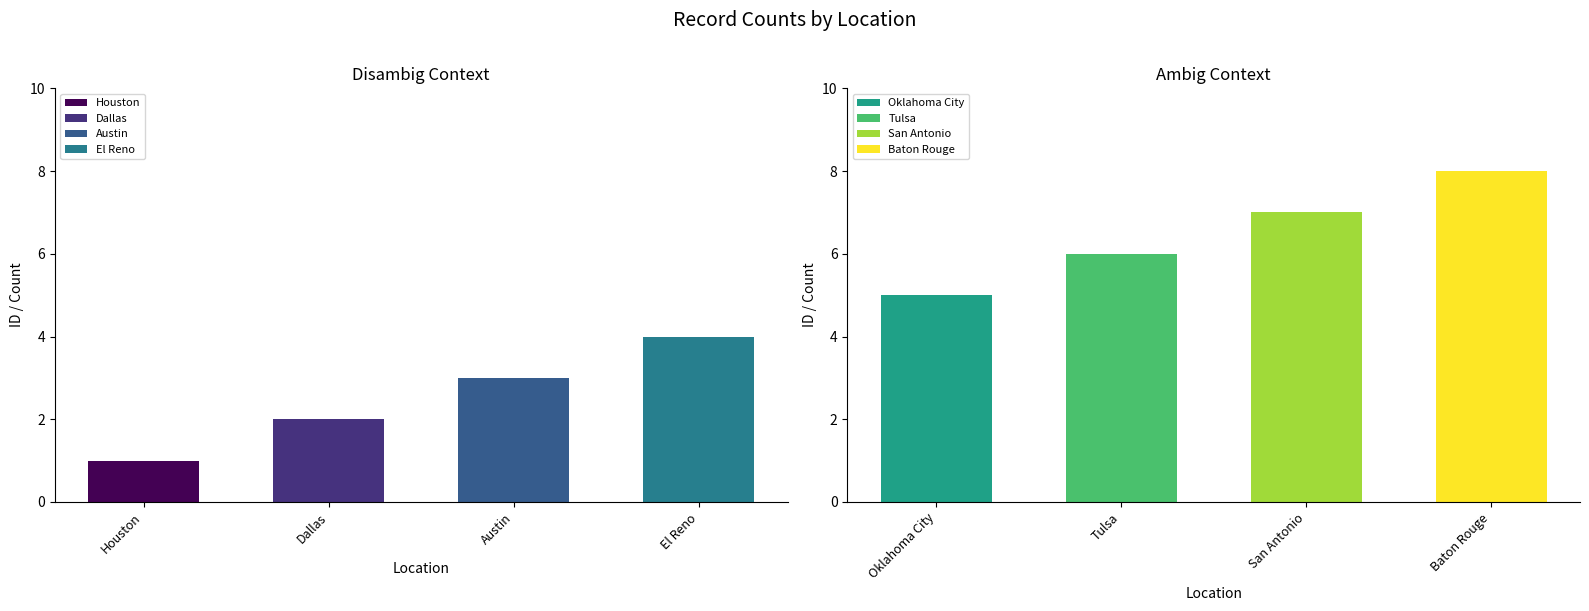

What is the greatest value displayed?

8